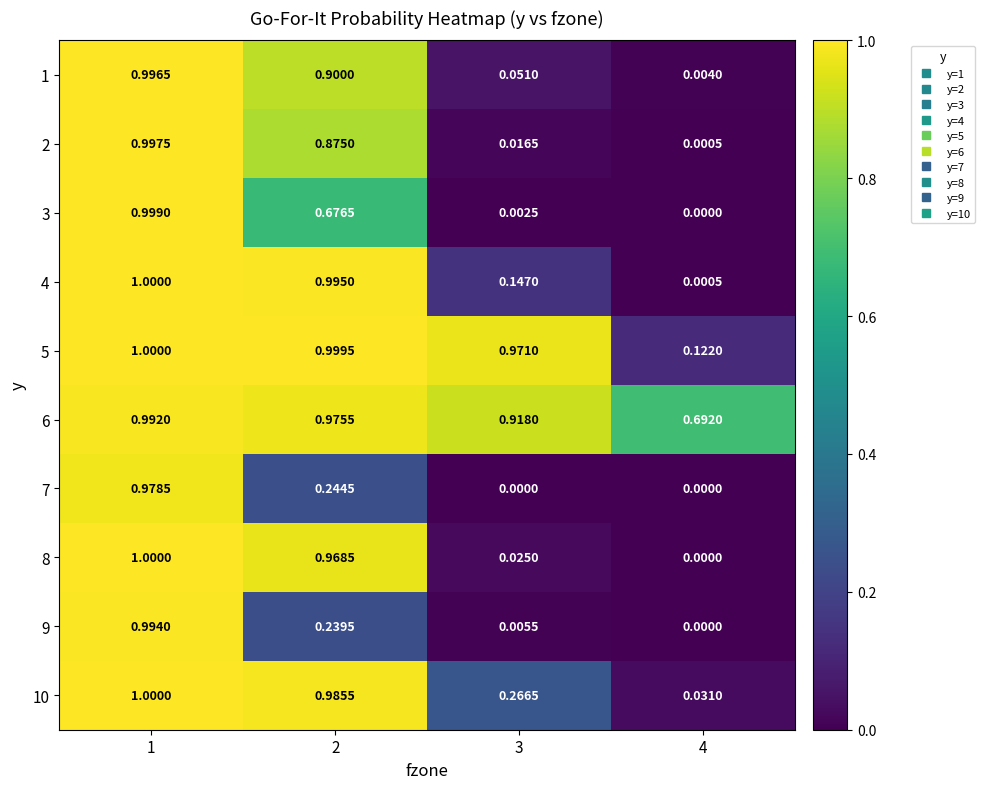

Is the value of 3 at 4 greater than the value of 2 at 2?

No